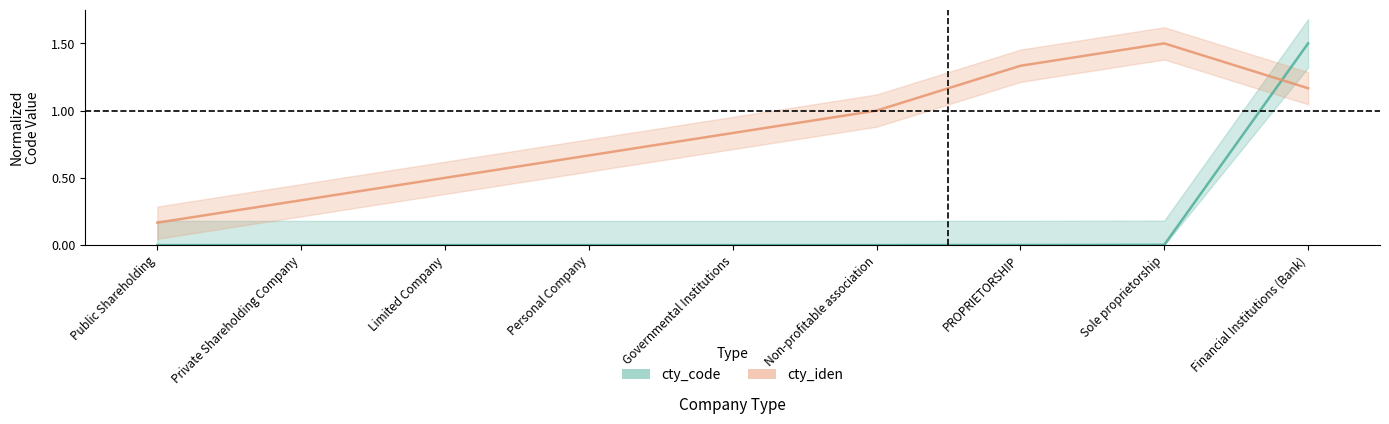

How many lines are shown in the chart?

2